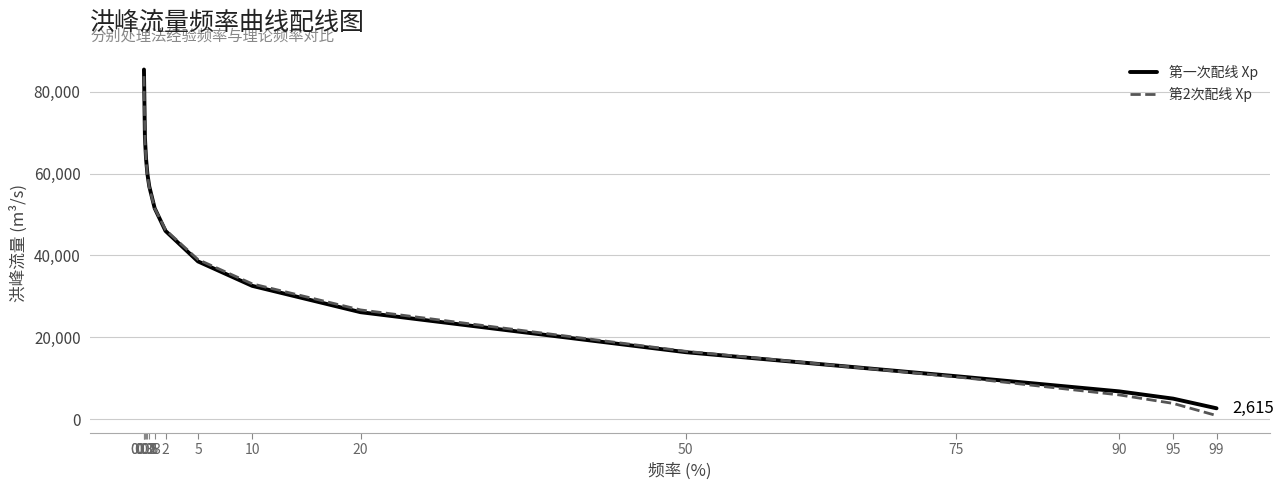

How many categories are shown in the chart?

16